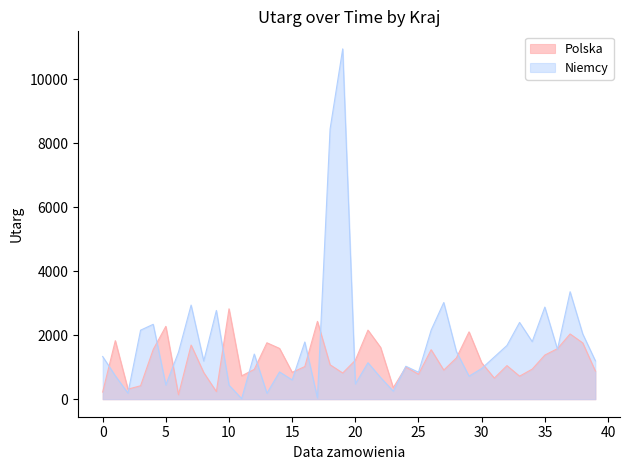

How many lines are shown in the chart?

2